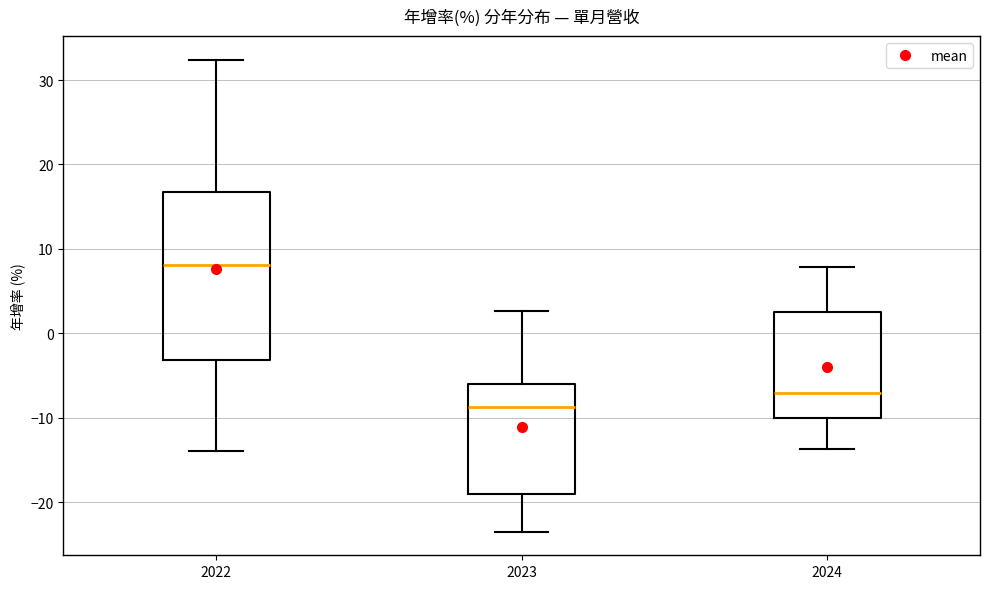

Reading left to right, read every box against the y-axis: the position of its median line, the range the box covers, and the ends of its whiskers. The values are not printed on the chart, so give them approximately, as read against the axis.

2022: median 8, box -3 to 17, whiskers -14 to 32
2023: median -9, box -19 to -6, whiskers -23 to 3
2024: median -7, box -10 to 2, whiskers -14 to 8